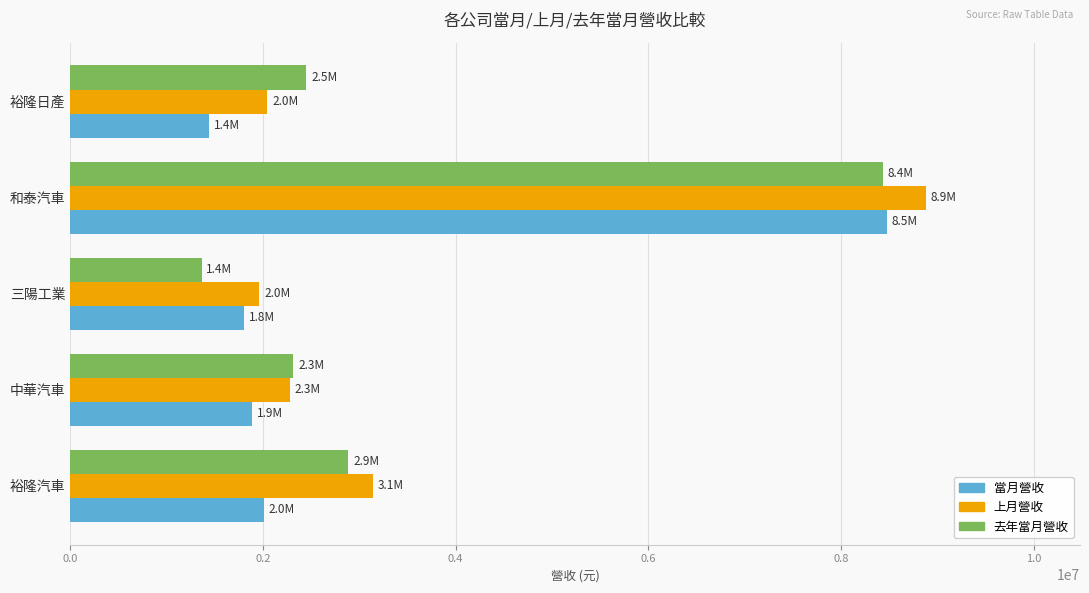

Which series has the largest total across all categories?

上月營收